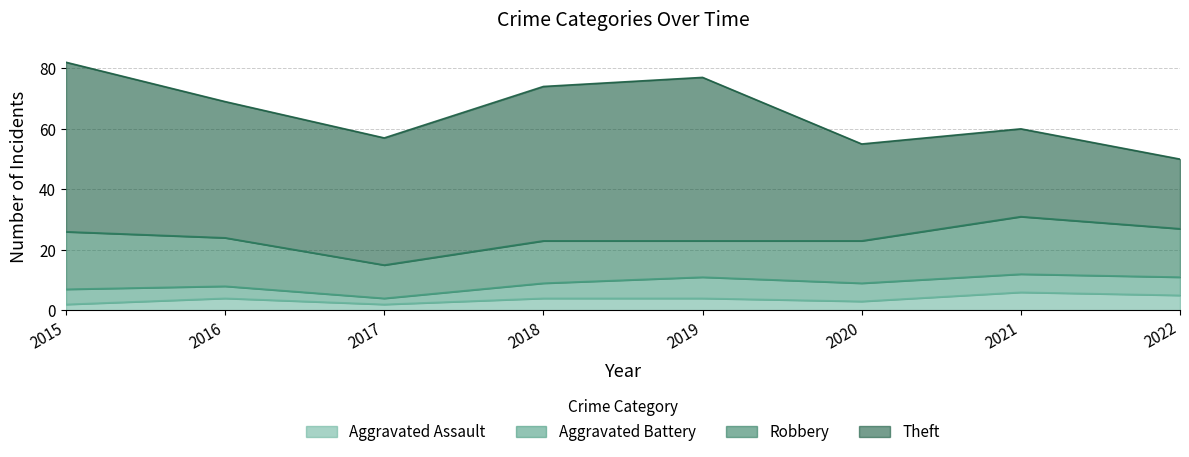

What is the value of the Aggravated Battery point at the 3rd from the left?

2